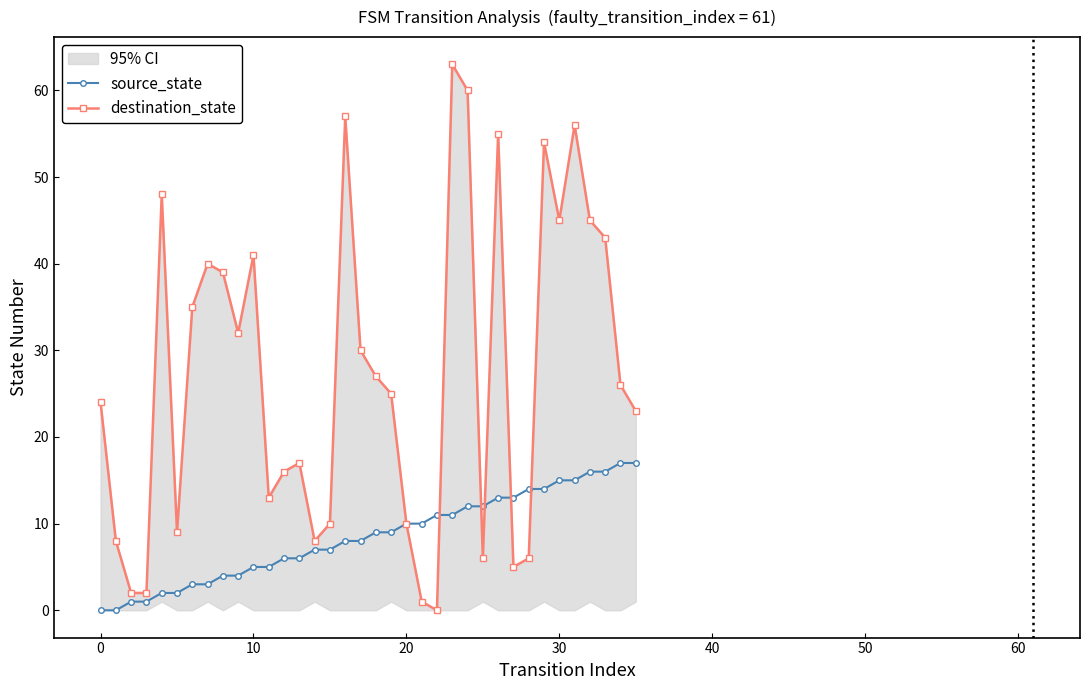

Does the chart have visible grid lines?

No